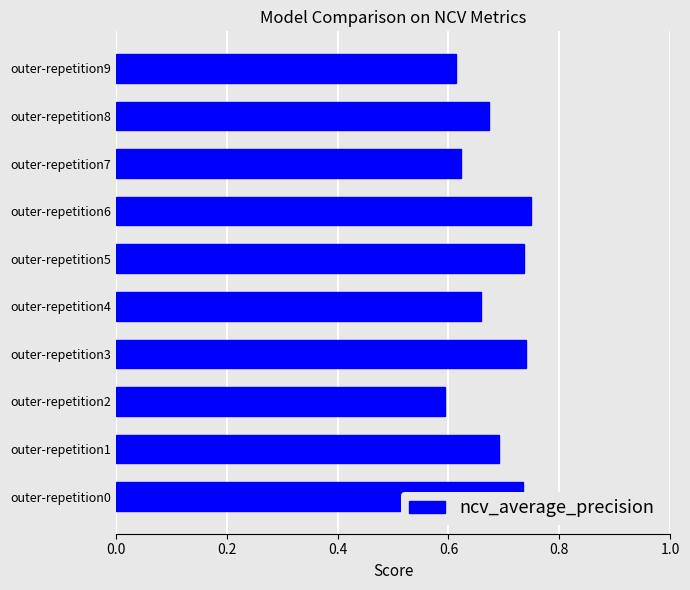

Which has a higher value, outer-repetition0 or outer-repetition7?

outer-repetition0